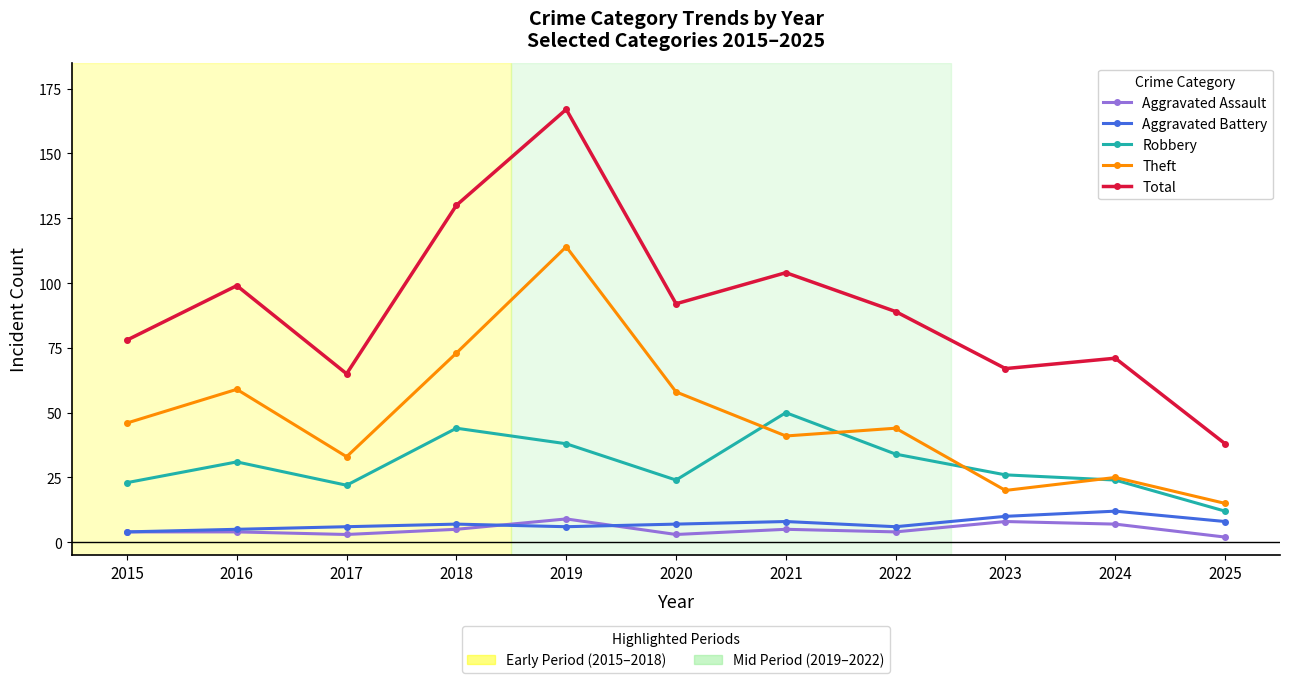

What is the spread (max minus min) of values at 2018?

125